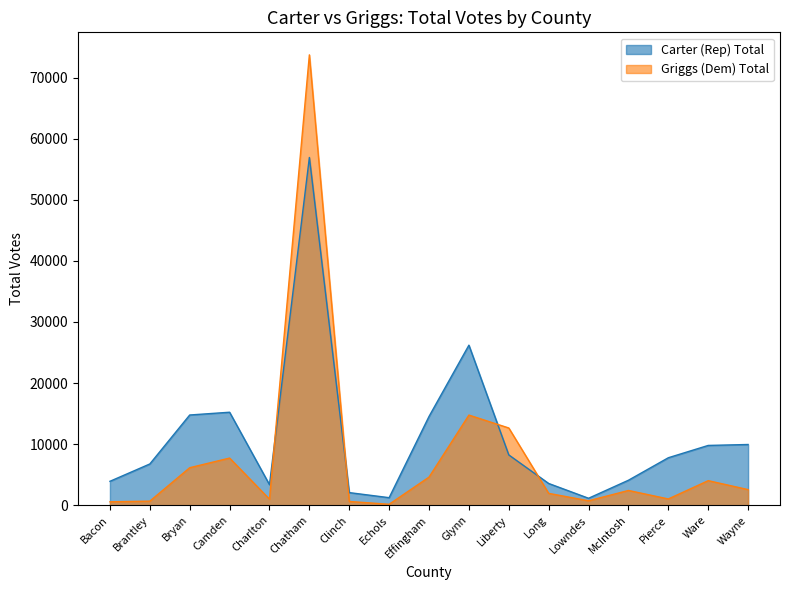

Reading left to right, what are all the values shown in this chart?

Carter (Rep) Total: 3910	6749	14767	15220	3359	56935	2060	1229	14529	26199	8229	3554	1133	4084	7768	9783	9937
Griggs (Dem) Total: 554	662	6135	7715	986	73738	608	149	4597	14753	12641	1936	721	2410	1020	4015	2550